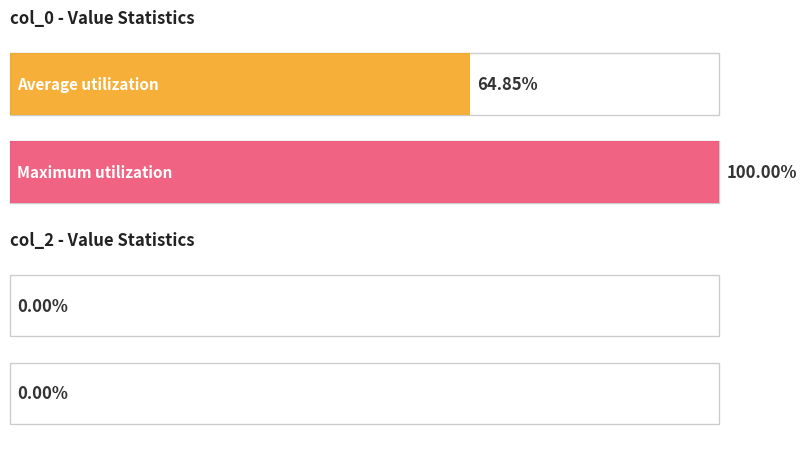

The value of col_2 at 6 is 0. True or false?

True